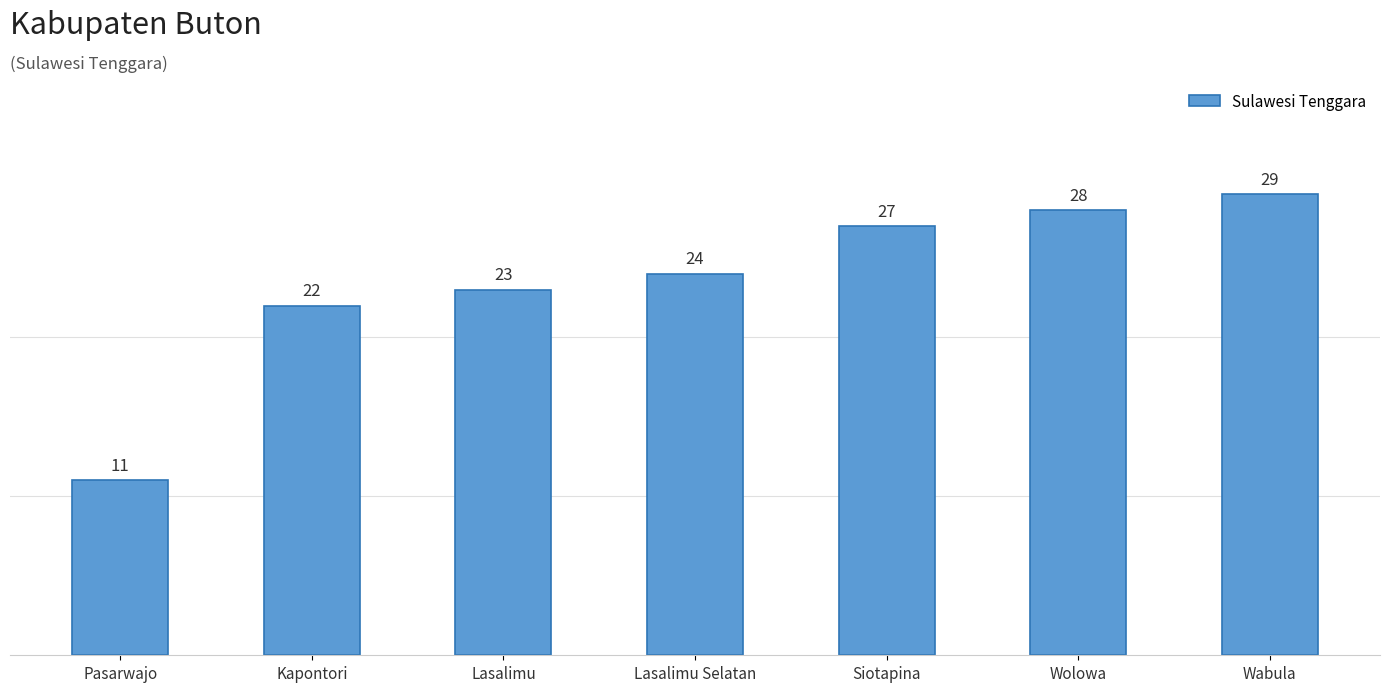

Reading right to left, list all the values displayed in this chart.

Wabula=29	Wolowa=28	Siotapina=27	Lasalimu Selatan=24	Lasalimu=23	Kapontori=22	Pasarwajo=11